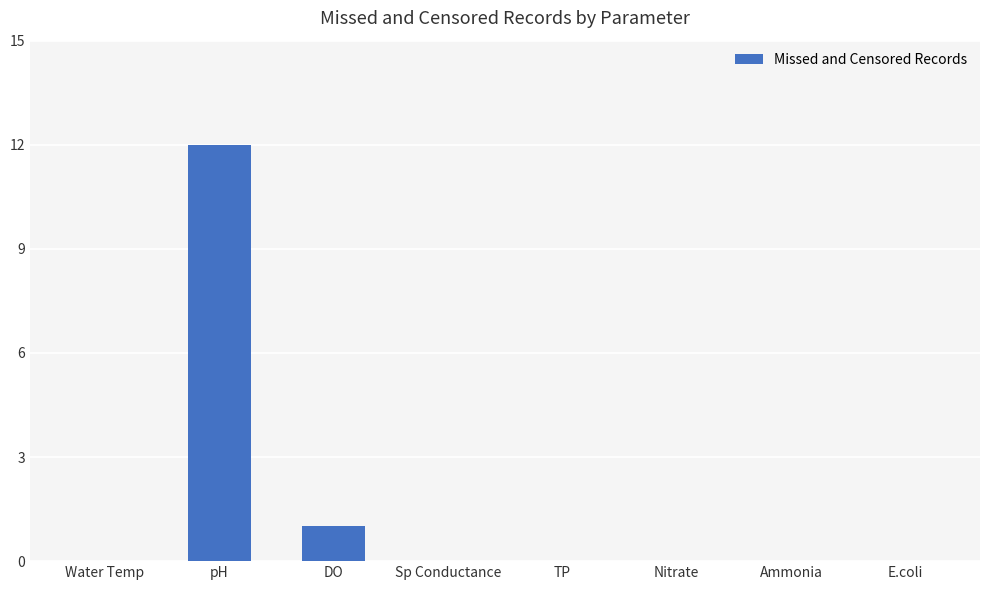

Which category has the highest value across all series?

pH